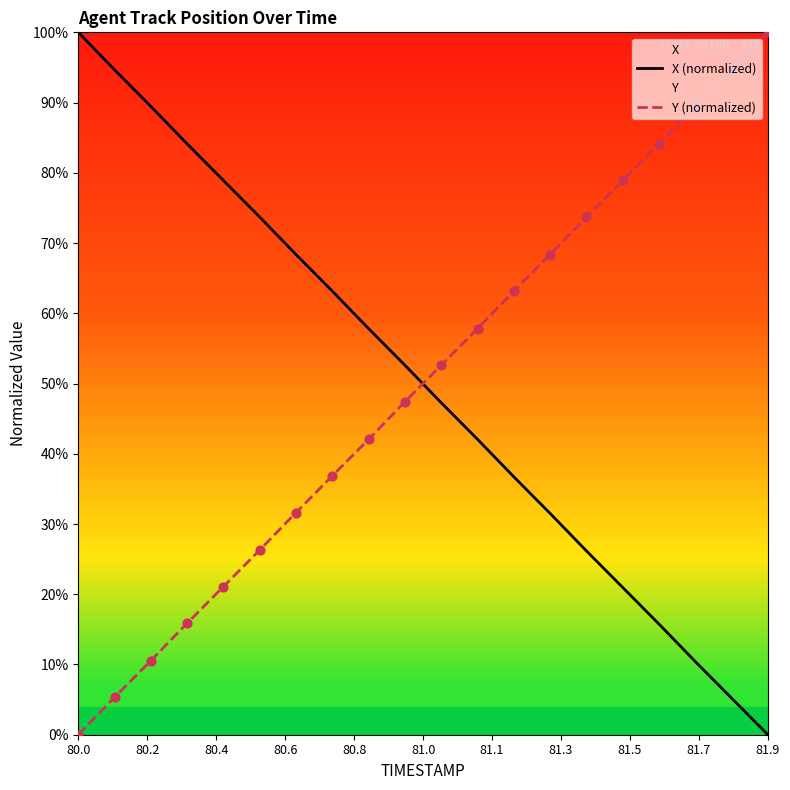

What is the maximum value for Y (normalized)?

100.0